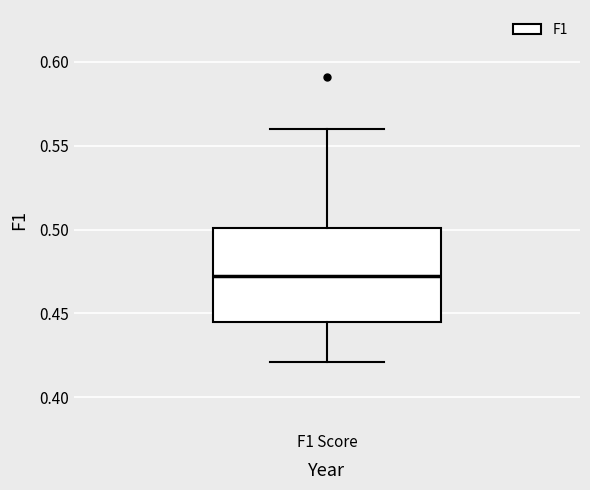

Transcribe this box plot: give where the median line is, the range the box spans, and where the two whiskers end, as read against the y-axis. The values are not printed on the chart, so give them approximately, as read against the axis.

median 0.470, box 0.445 to 0.500, whiskers 0.420 to 0.560